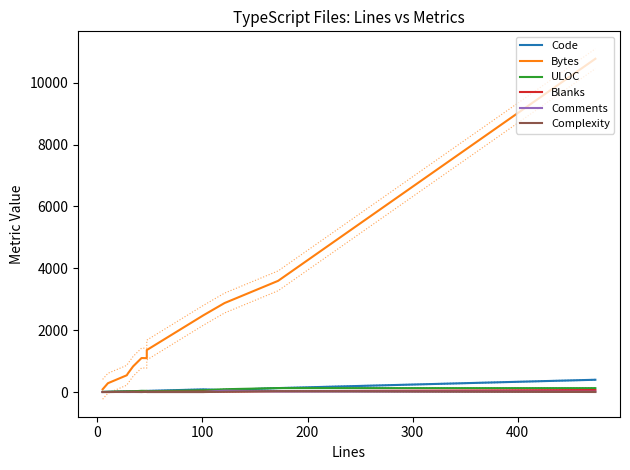

Is the value of Bytes at 200 greater than the value of Blanks at 9?

Yes